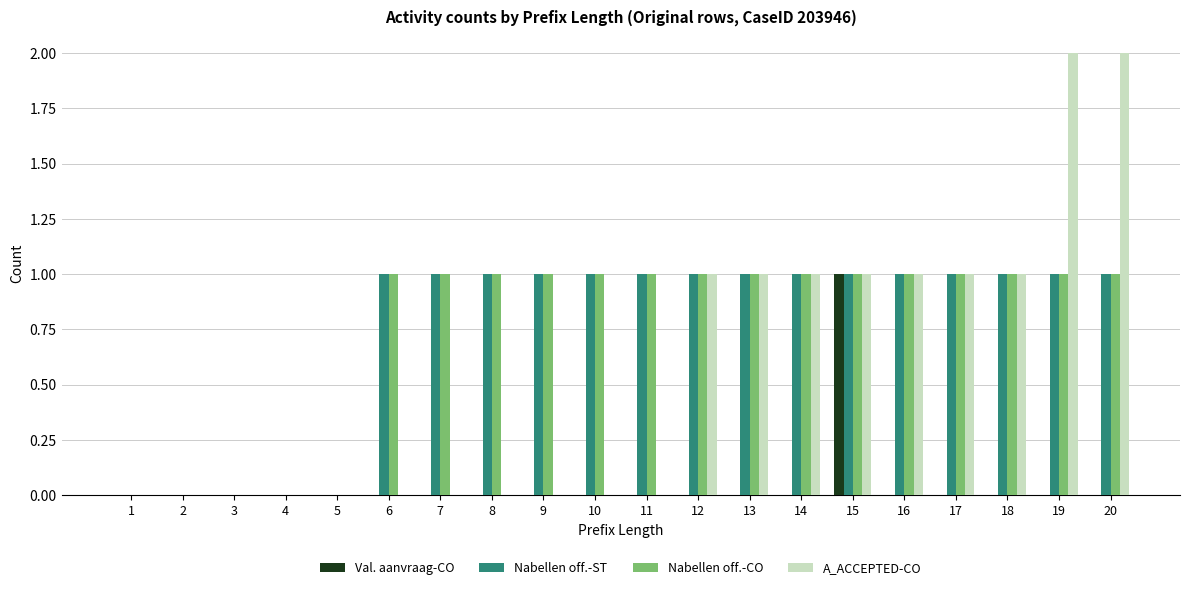

What is the total value across all series at 18?

3